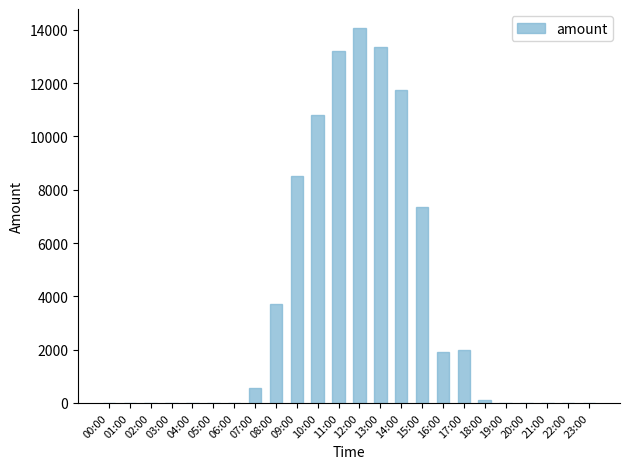

Which label corresponds to the largest value in the chart?

12:00